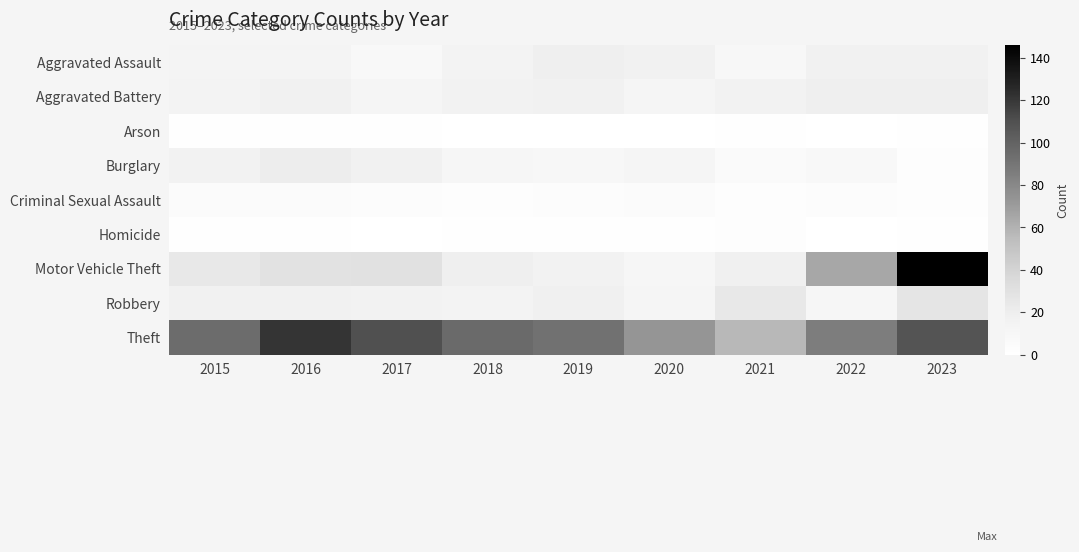

Reading left to right, what are all the values shown in this chart?

Aggravated Assault: 2015=13	2016=13	2017=8	2018=14	2019=19	2020=16	2021=9	2022=17	2023=17
Aggravated Battery: 2015=14	2016=16	2017=12	2018=15	2019=16	2020=12	2021=15	2022=19	2023=19
Arson: 2015=1	2016=1	2017=1	2018=0	2019=0	2020=0	2021=1	2022=0	2023=1
Burglary: 2015=15	2016=21	2017=16	2018=11	2019=10	2020=12	2021=6	2022=8	2023=2
Criminal Sexual Assault: 2015=4	2016=4	2017=3	2018=2	2019=3	2020=4	2021=2	2022=3	2023=2
Homicide: 2015=1	2016=1	2017=0	2018=1	2019=1	2020=1	2021=2	2022=0	2023=1
Motor Vehicle Theft: 2015=24	2016=29	2017=30	2018=19	2019=15	2020=11	2021=18	2022=65	2023=146
Robbery: 2015=16	2016=17	2017=15	2018=14	2019=18	2020=12	2021=24	2022=11	2023=27
Theft: 2015=95	2016=121	2017=110	2018=96	2019=92	2020=73	2021=57	2022=86	2023=108